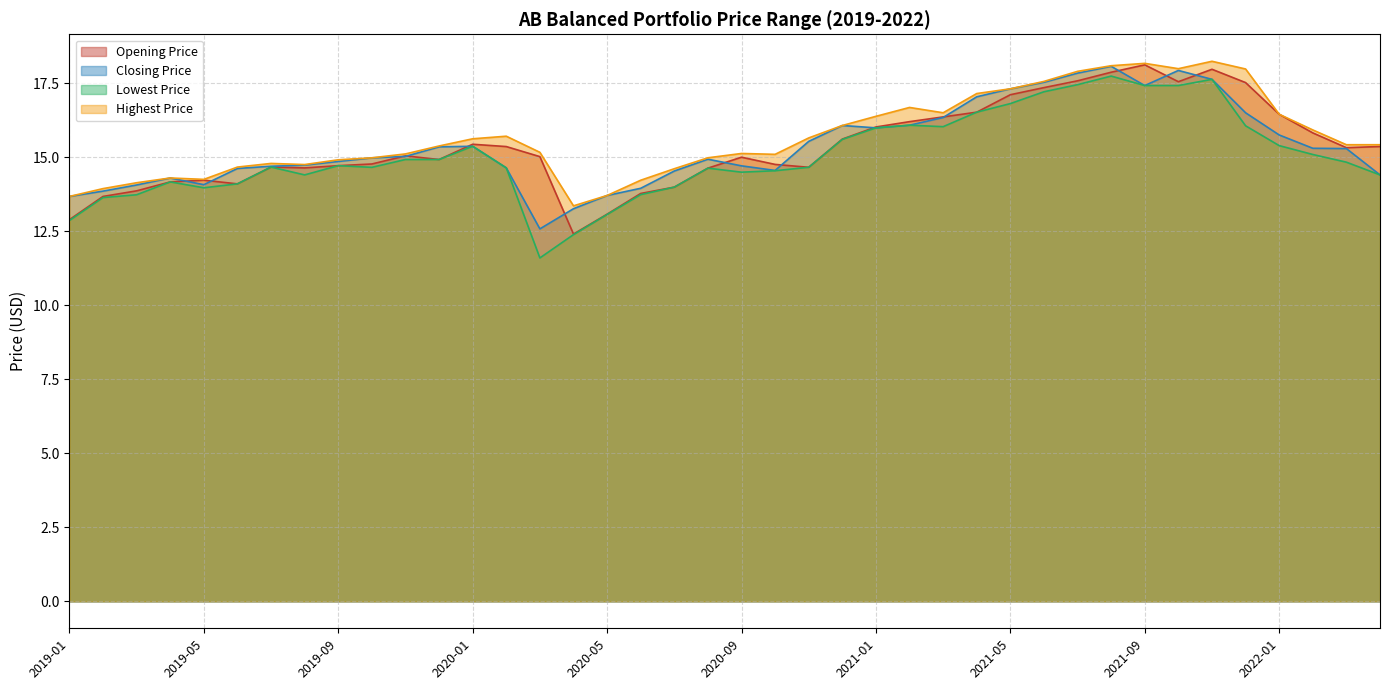

At how many categories does at least one series exceed 16?

14